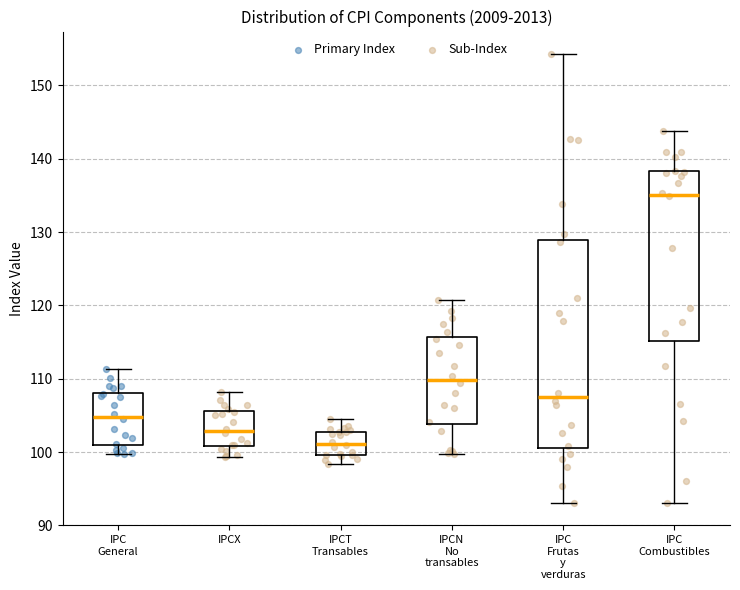

Which box's median line is the highest?

IPC Combustibles